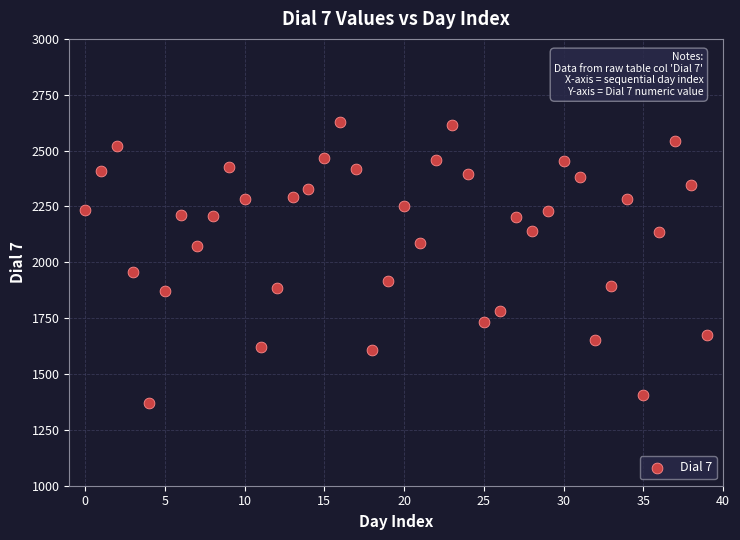

What Y value in the scatter plot is closest to 1999?

1955